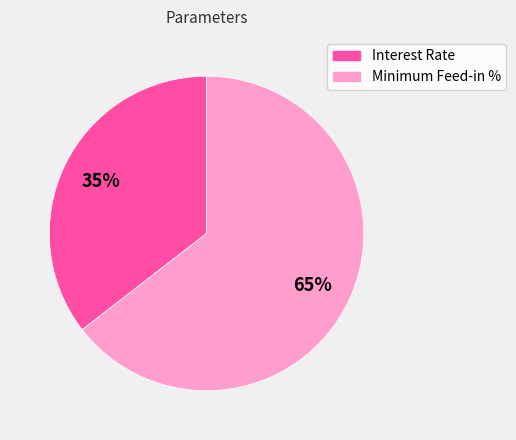

To the nearest percent, what portion does Interest Rate represent?

35%